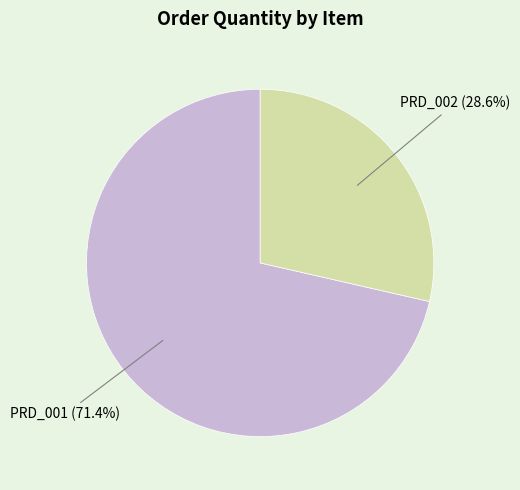

What is the ratio of the value at PRD_001 to the value at PRD_002?

2.5